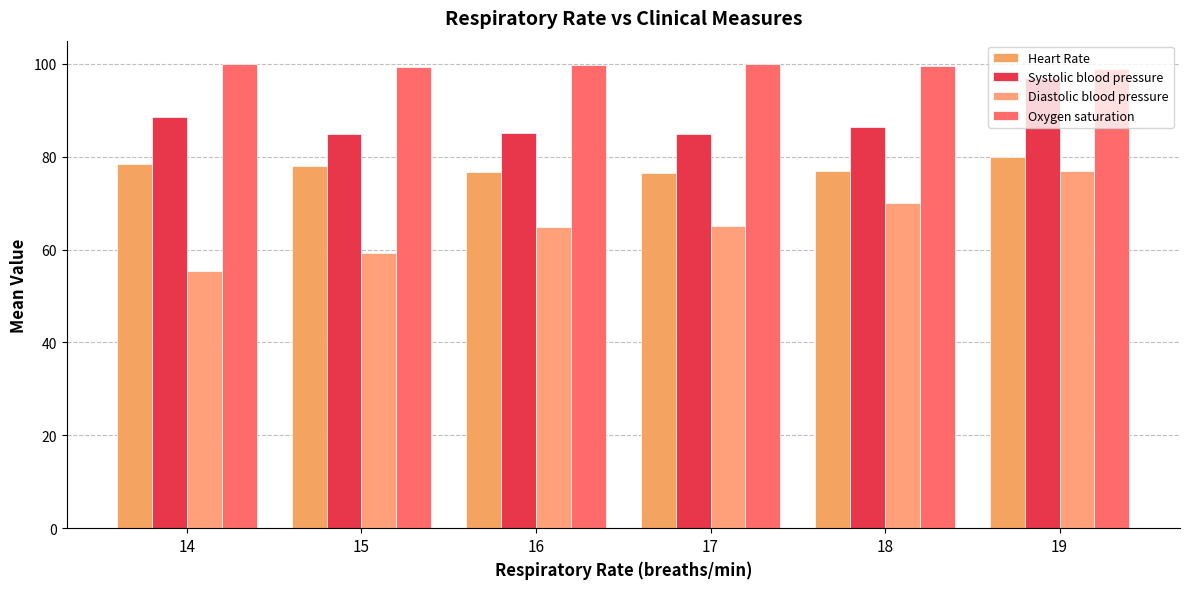

What is the sum of the Diastolic blood pressure values at 14 and 15?

114.8